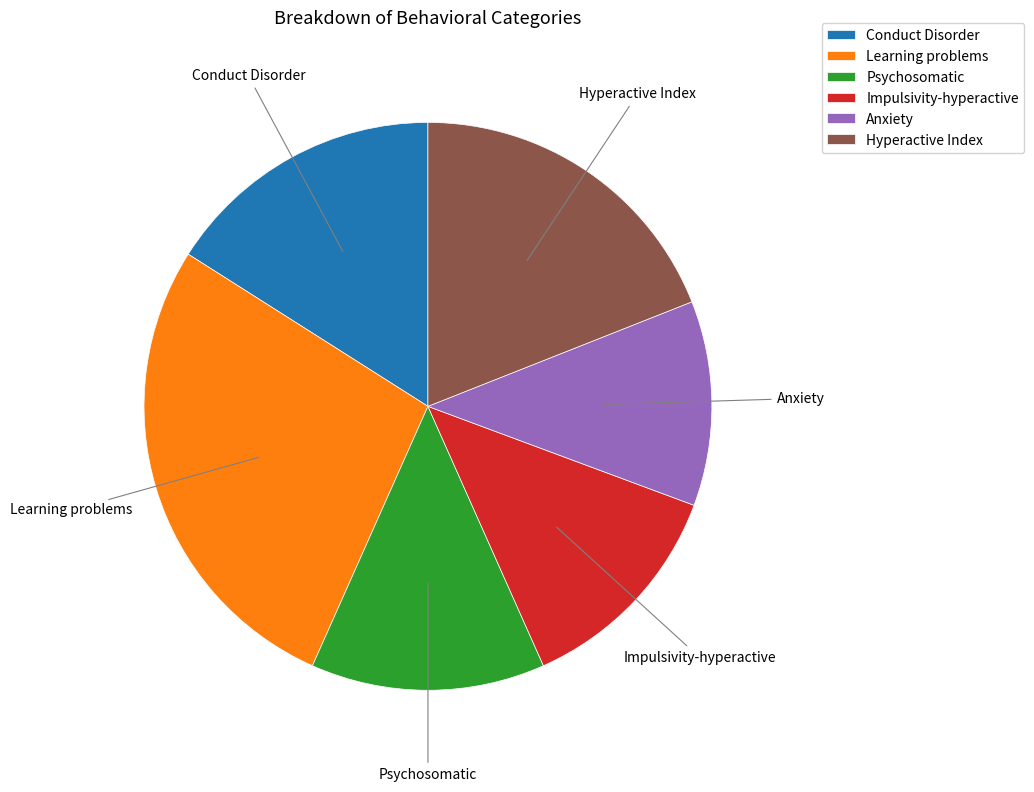

Which category has the smallest portion of the pie?

Anxiety